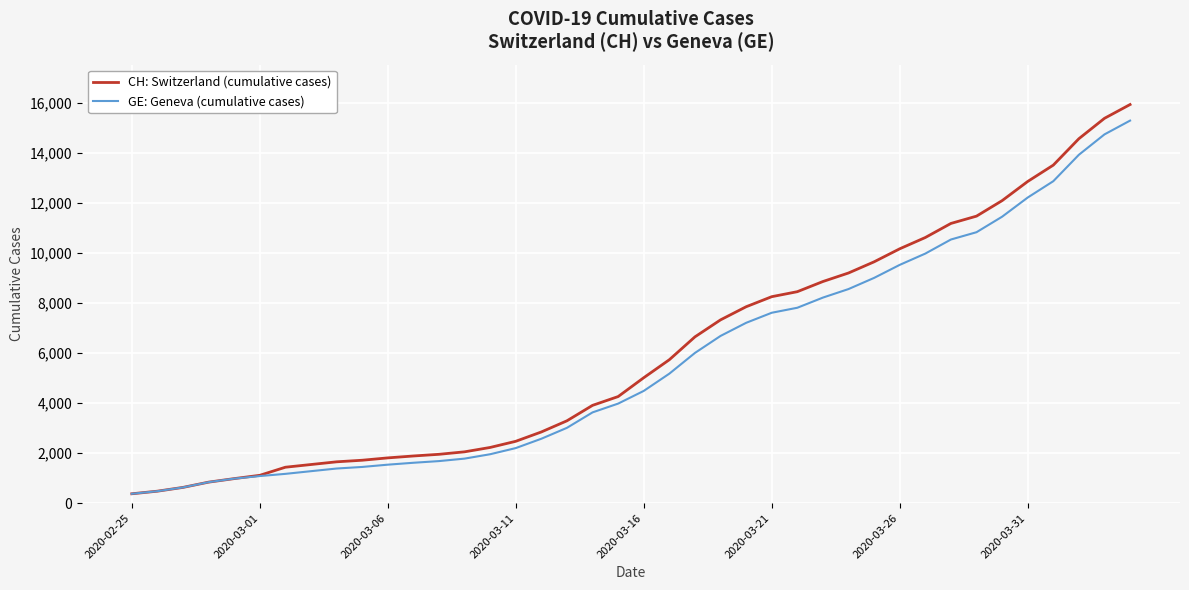

Which series has the largest range (max minus min)?

CH: Switzerland (cumulative cases)